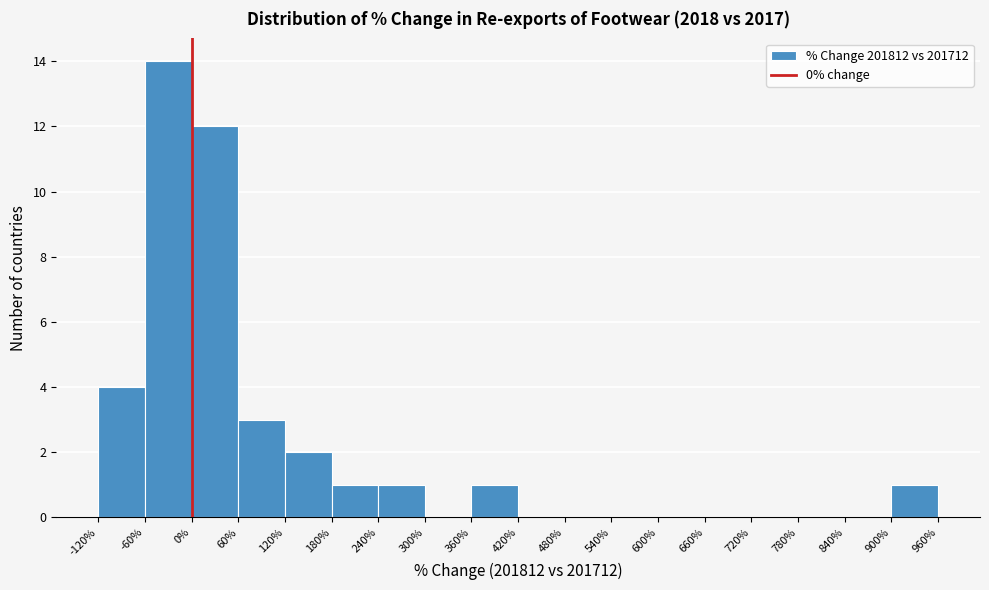

How tall is the bar that spans 240% to 300% on the x-axis? The values are not printed on the chart, so give them approximately, as read against the axis.

1